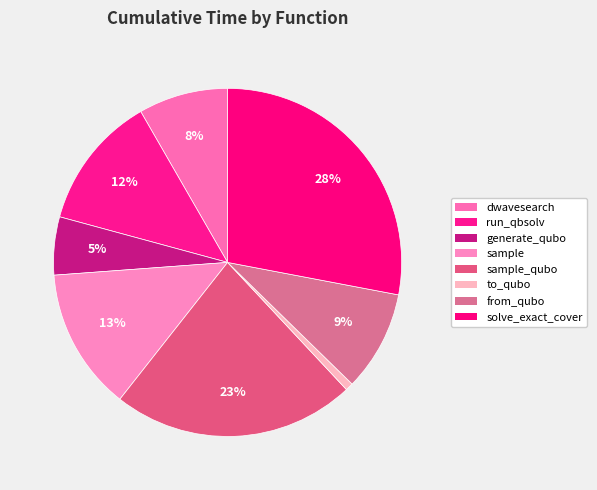

How many slices are in this pie chart?

8